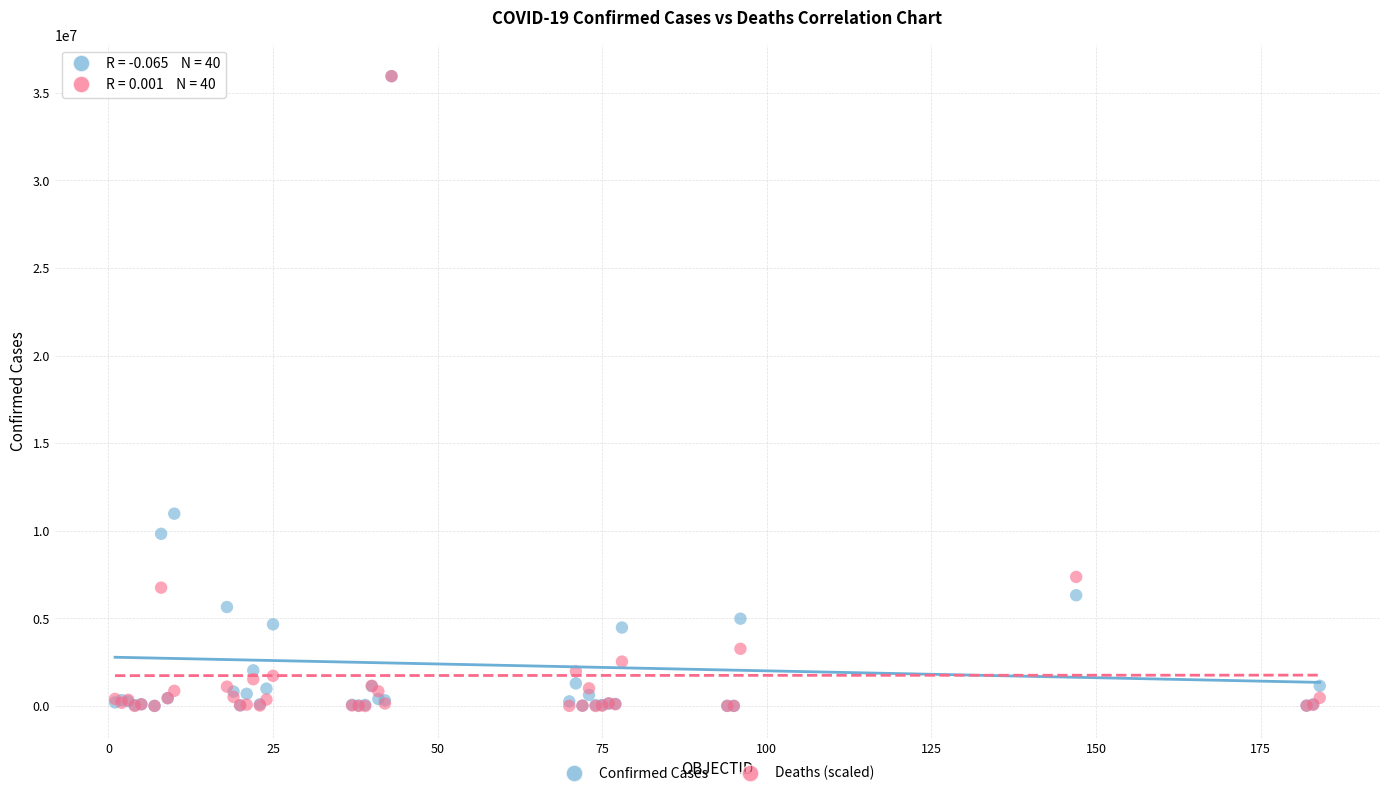

Across all series, what Y value is closest to 17973076?

10979204.0